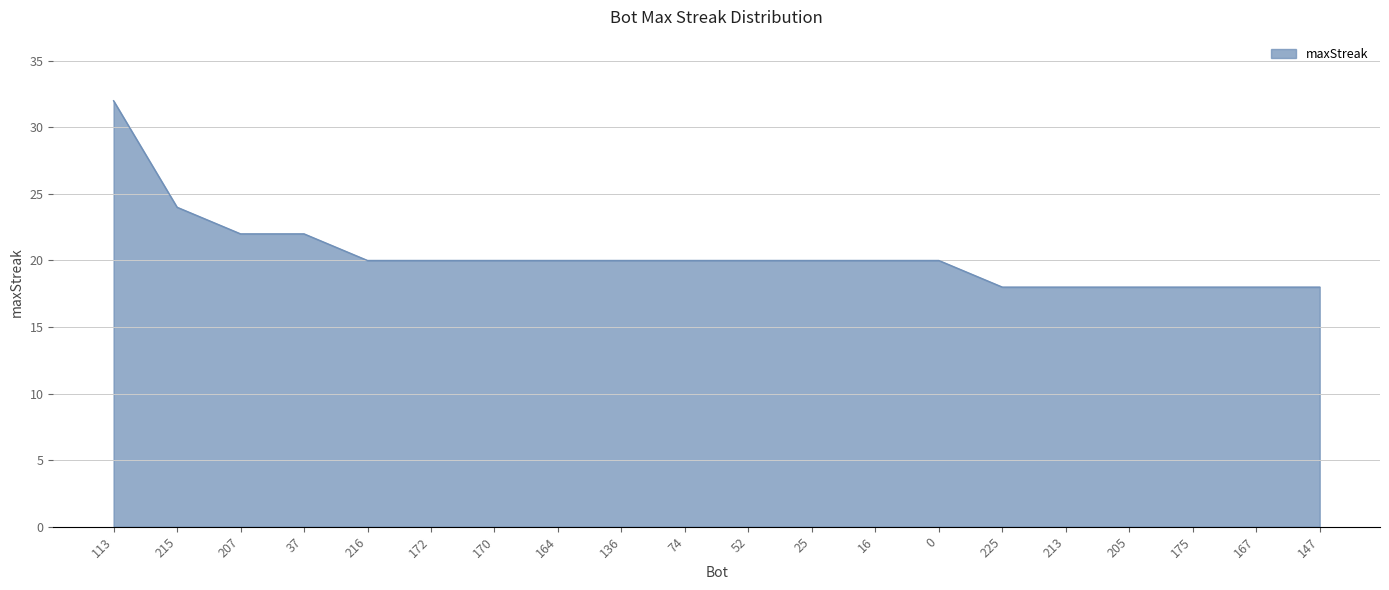

Approximately how many times larger is the value at 170 compared to 25?

1.0